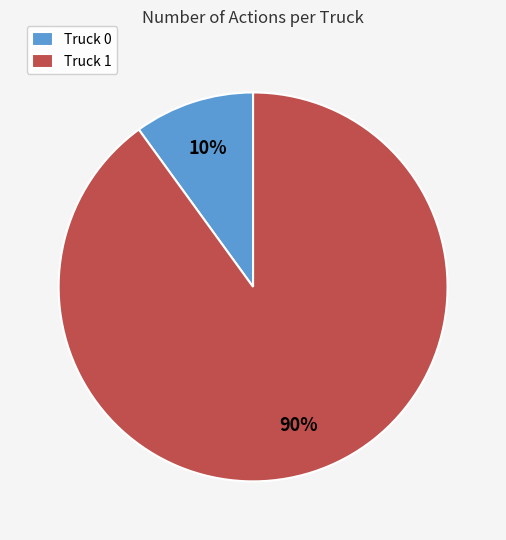

Combined, do Truck 0 and Truck 1 account for over 50%?

Yes